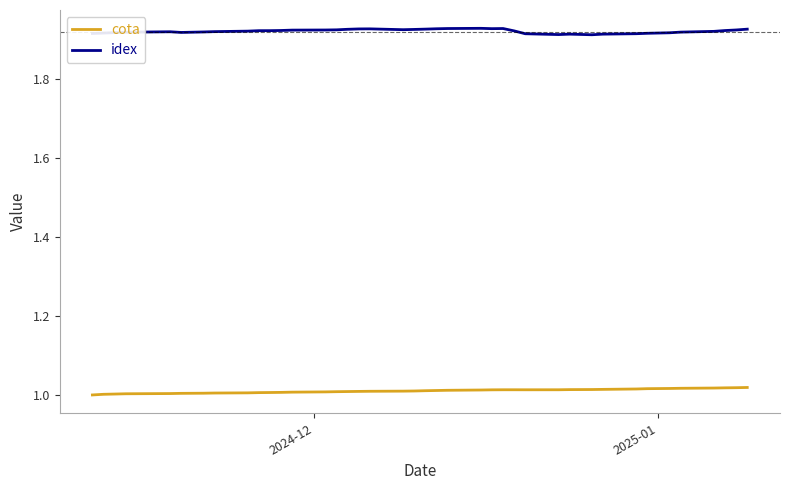

How many lines are shown in the chart?

2